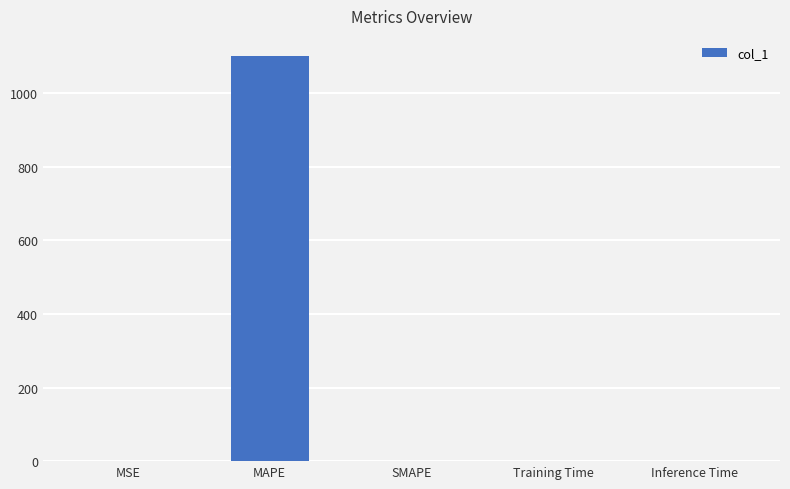

The chart shows a value of 530.8 at SMAPE. True or false?

False